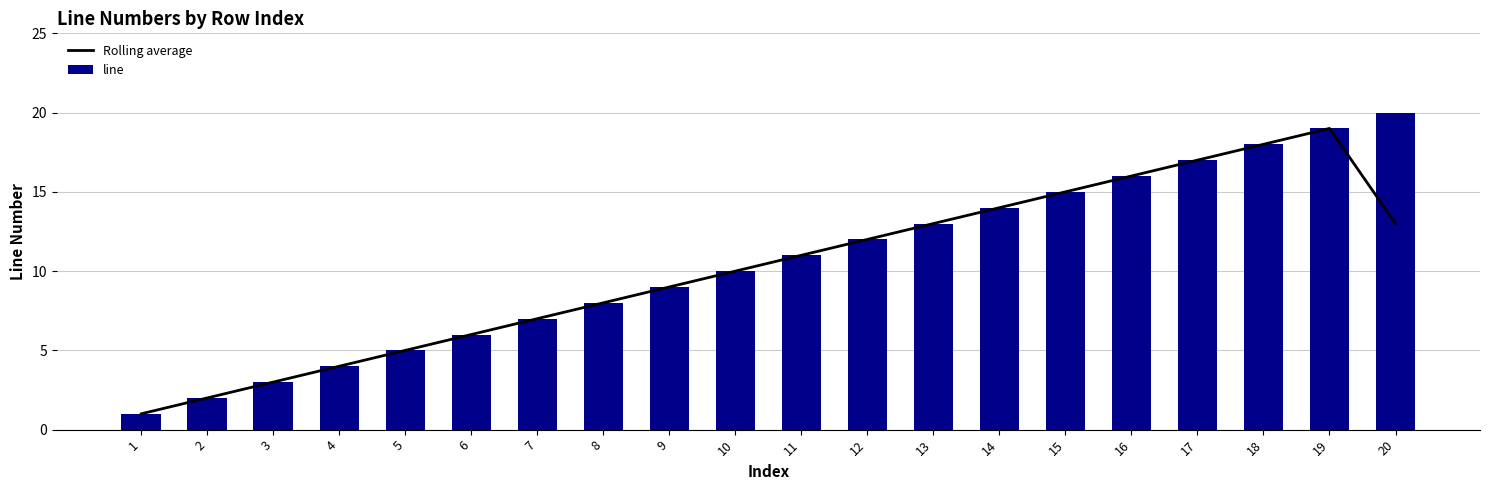

Which series changed the most between 7 and 18?

Rolling average